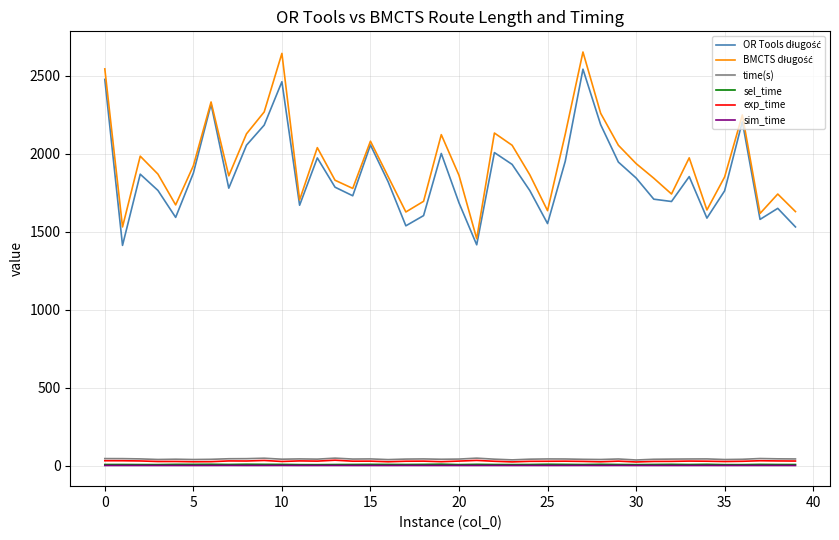

What is the greatest value displayed?

2652.3